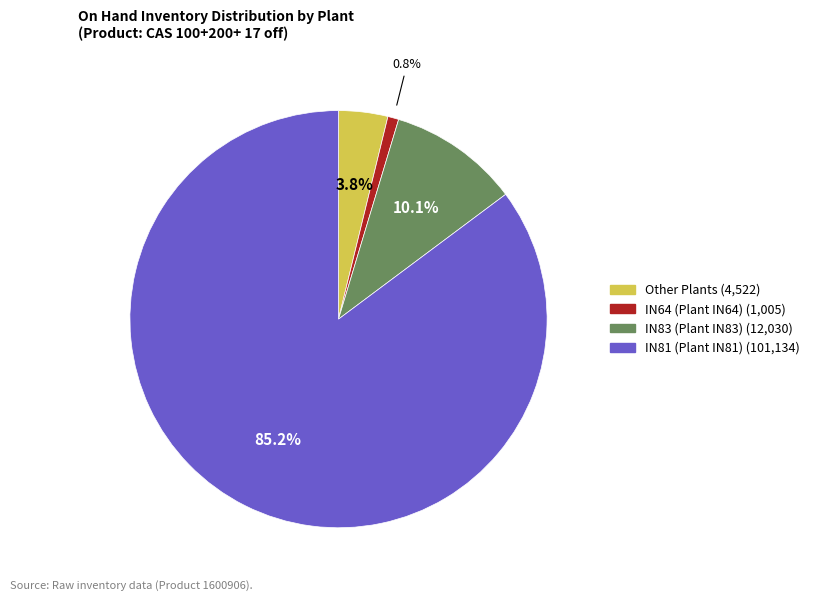

Is there any slice that represents more than half of the pie?

Yes